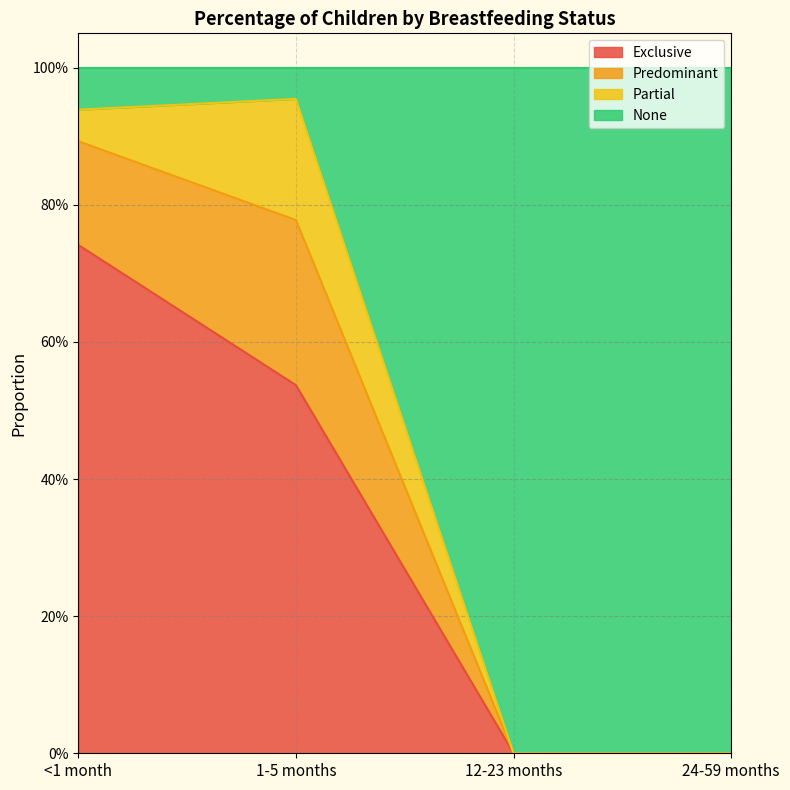

What are all the series names shown in the legend?

Exclusive, Predominant, Partial, None